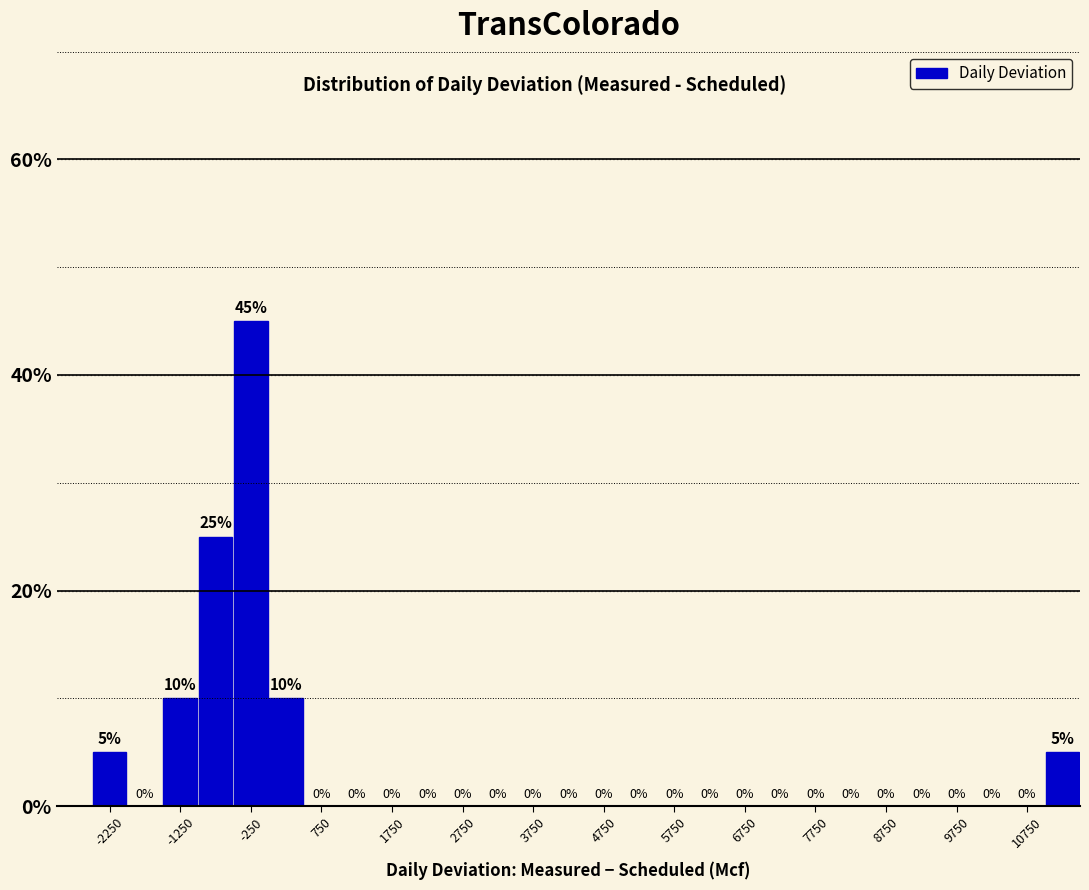

How tall is the bar that spans 0 to 500 on the x-axis?

10